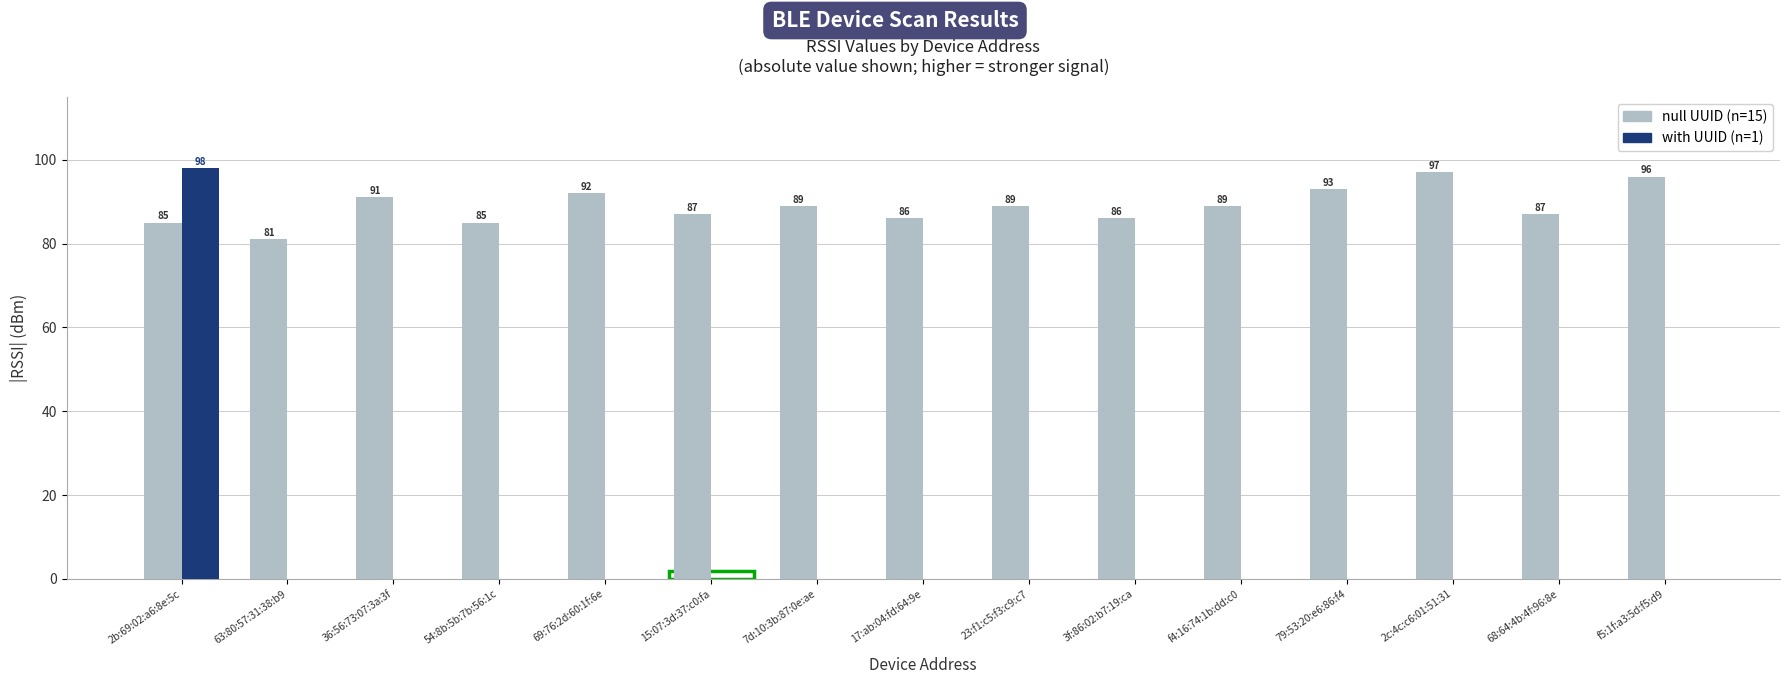

How many groups of bars are there?

15